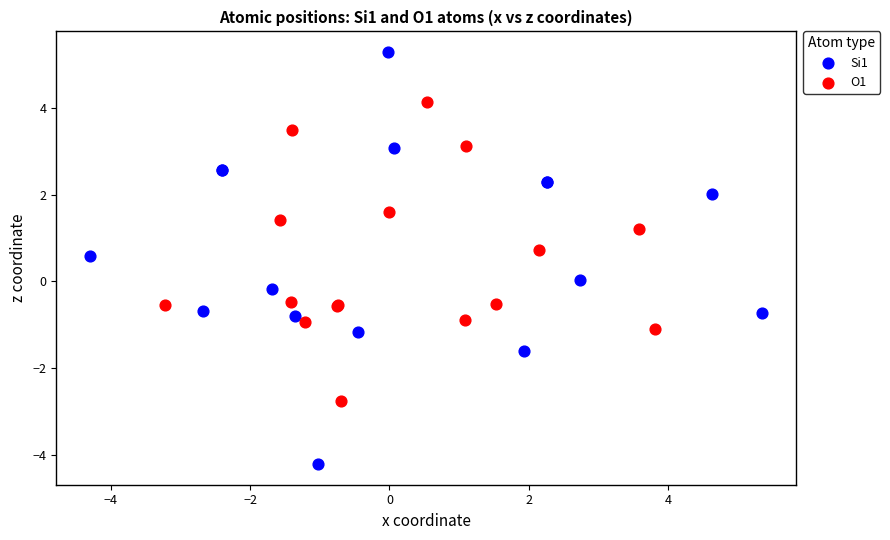

Which series reaches the minimum Y coordinate?

Si1